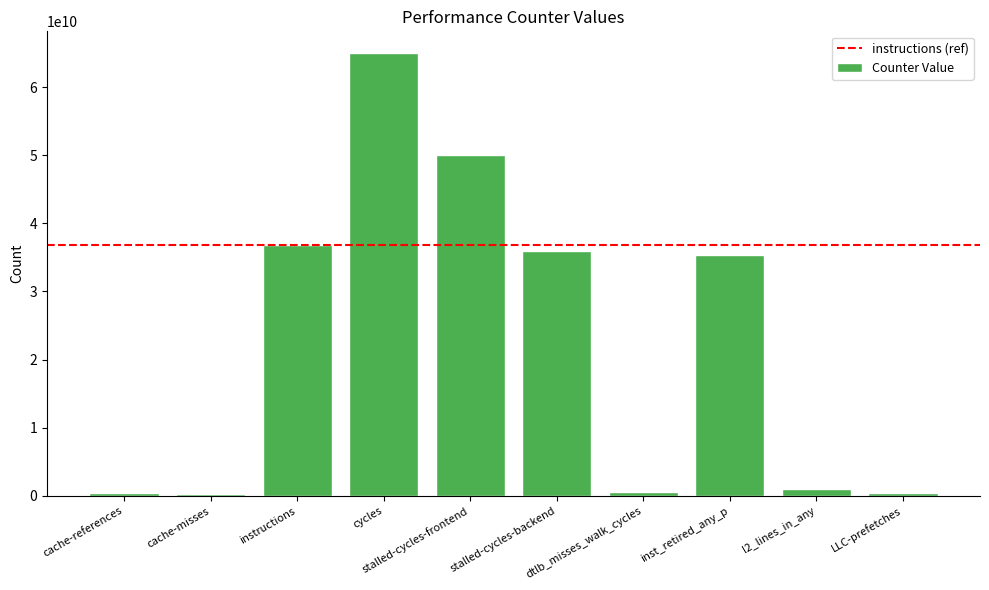

Between instructions and stalled-cycles-frontend, which is larger?

stalled-cycles-frontend